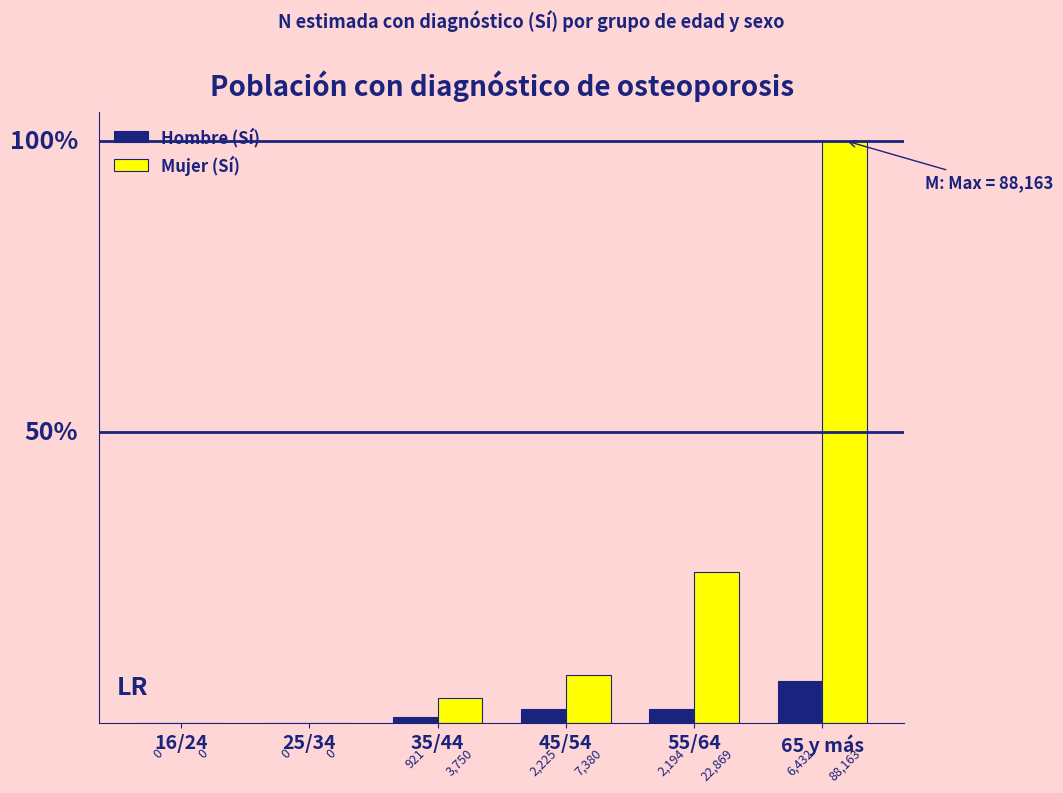

Reading right to left, extract all data points from this chart.

Hombre (Sí): 65 y más=6432	55/64=2194	45/54=2225	35/44=921	25/34=0	16/24=0
Mujer (Sí): 65 y más=88163	55/64=22869	45/54=7380	35/44=3750	25/34=0	16/24=0